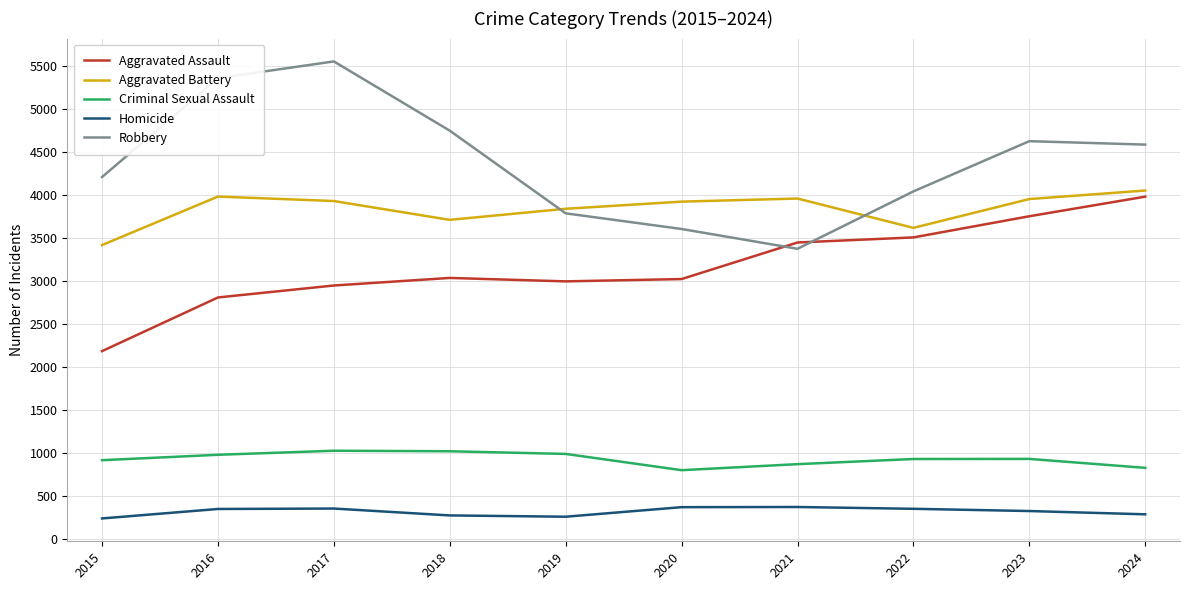

Count the number of data series in this chart.

5